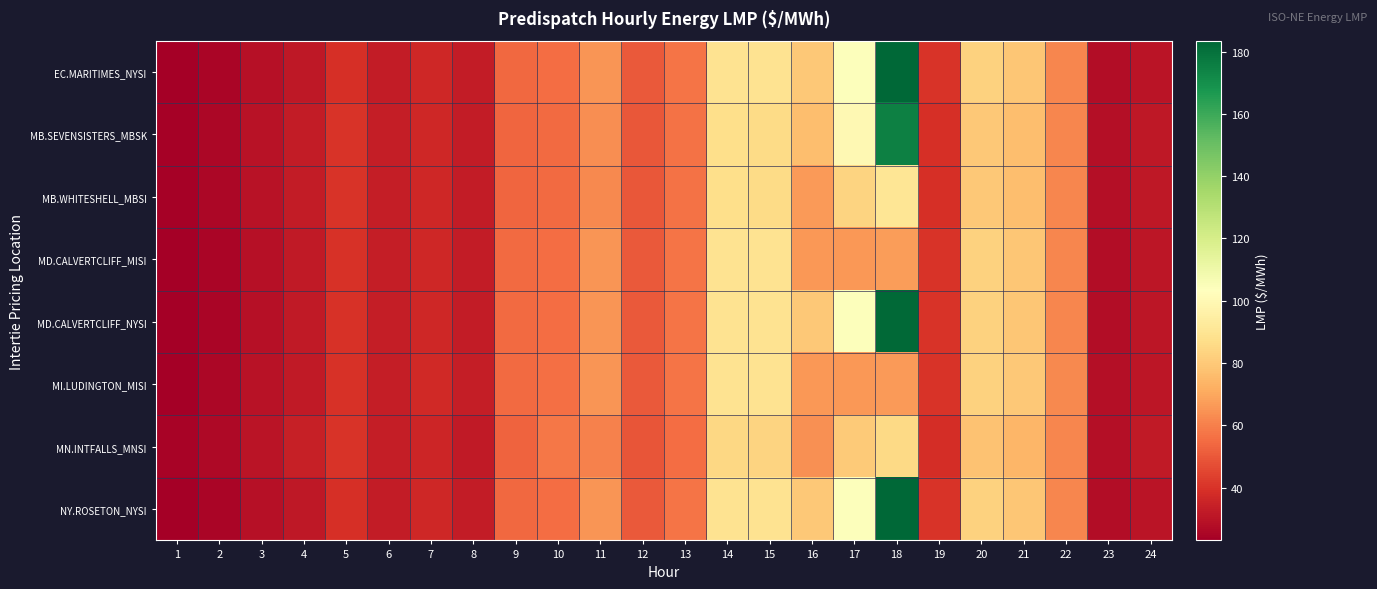

At which category is the sum across all series the highest?

18